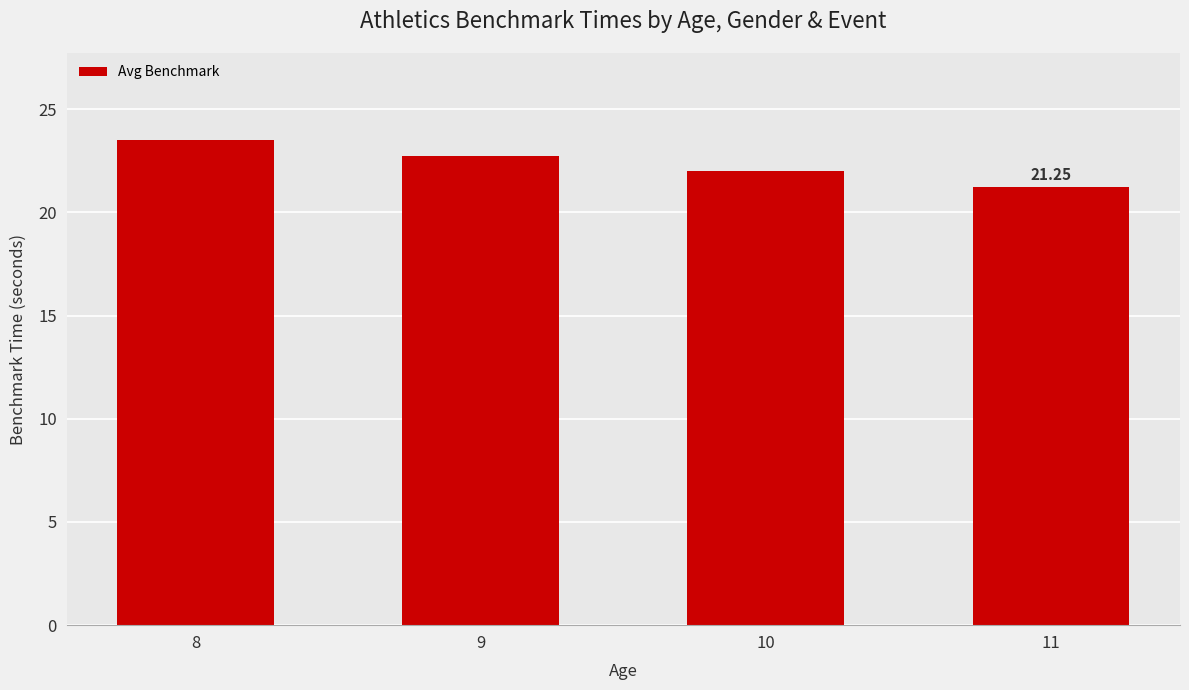

Which category has the lowest value across all series?

11